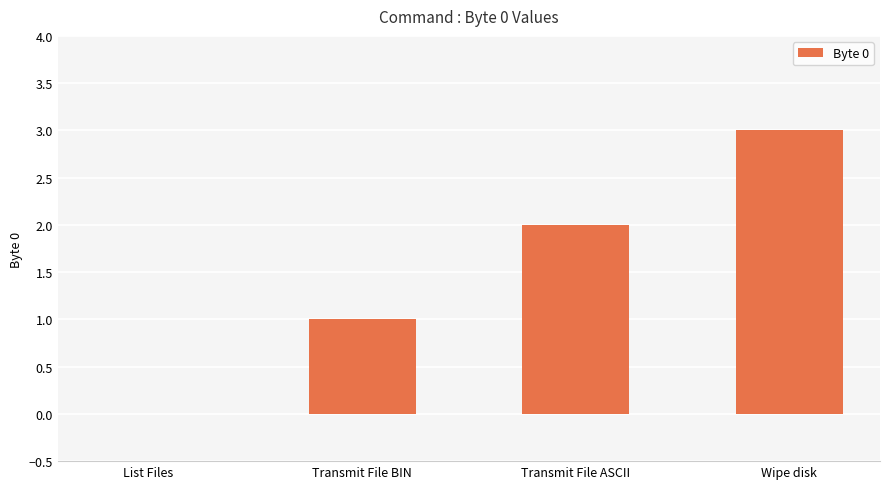

What is the greatest value displayed?

3